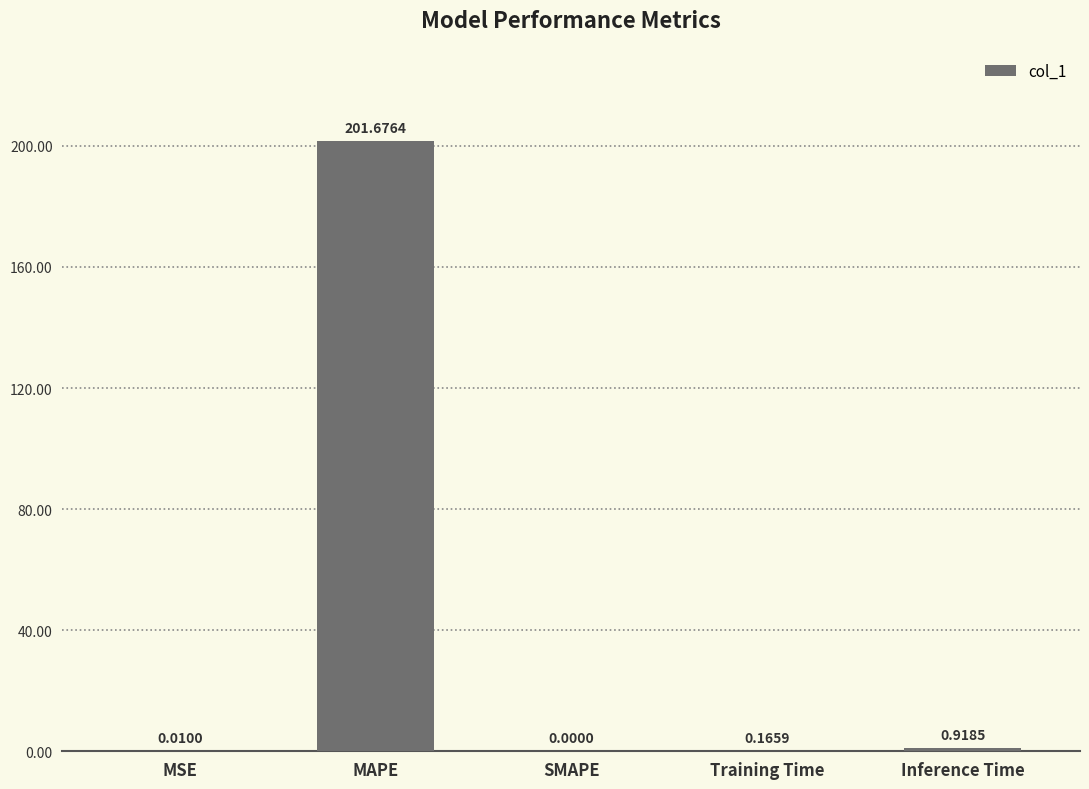

The chart shows a value of 0.0 at SMAPE. True or false?

True